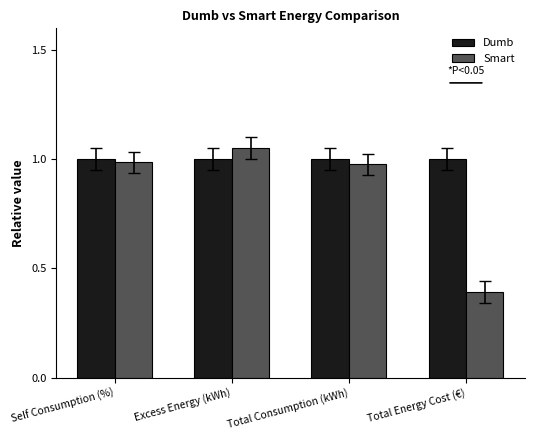

Which series has the largest range (max minus min)?

Smart